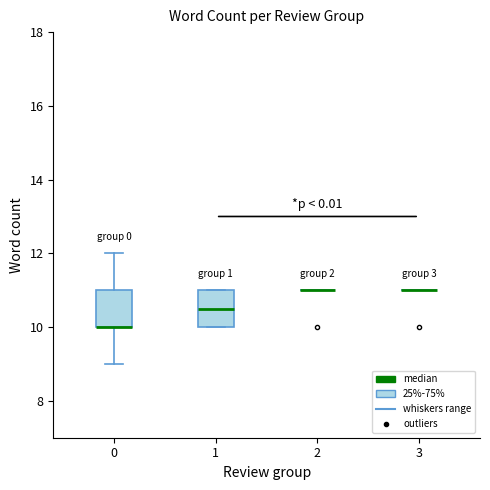

Reading left to right, read every box against the y-axis: the position of its median line, the range the box covers, and the ends of its whiskers. The values are not printed on the chart, so give them approximately, as read against the axis.

0: median 10.0 (drawn on the box's lower edge), box 10.0 to 11.0, whiskers 9.0 to 12.0
1: median 10.6, box 10.0 to 11.0, whiskers 10.0 to 11.0
2: box collapsed to a line at 11.0, whiskers 11.0 to 11.0
3: box collapsed to a line at 11.0, whiskers 11.0 to 11.0